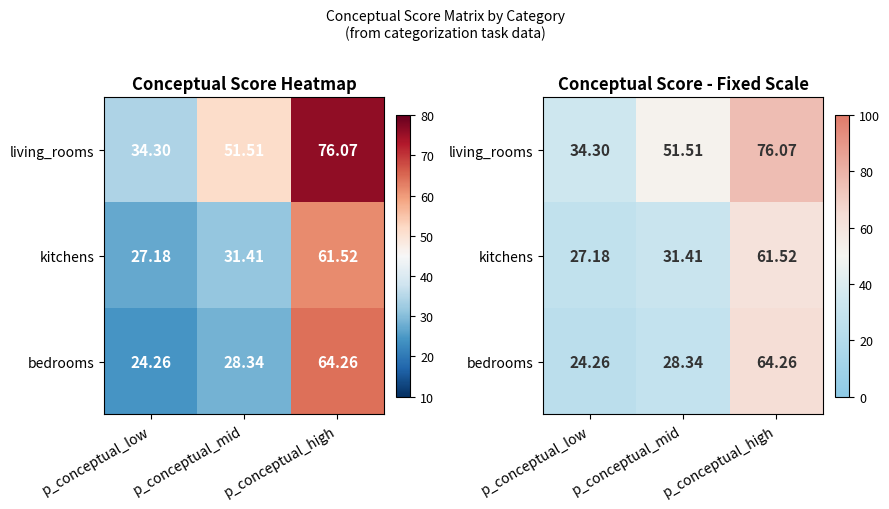

How many data points does each series have?

3